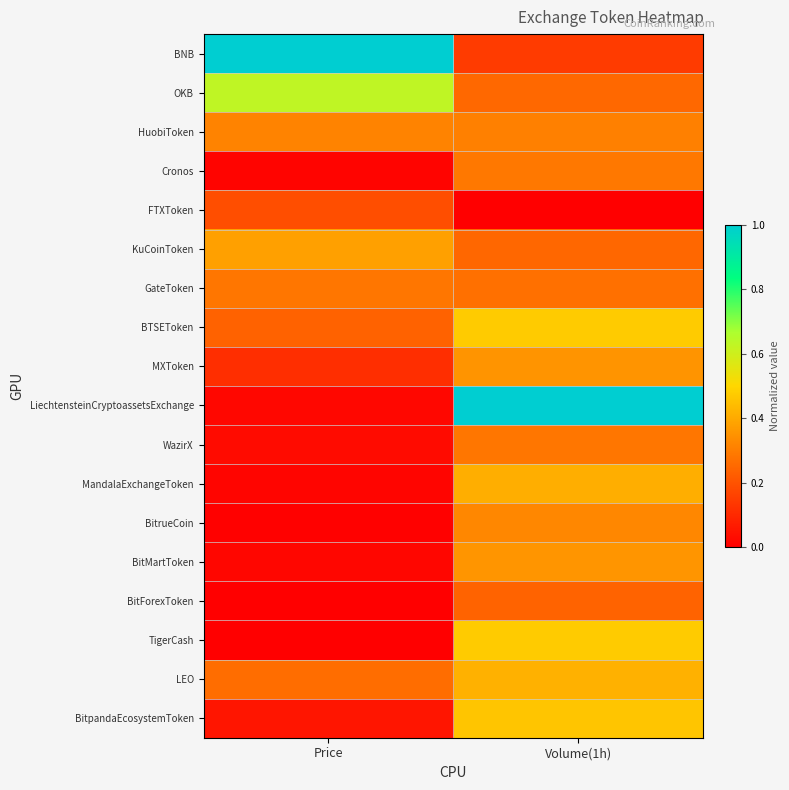

At how many categories does at least one series exceed 0?

2